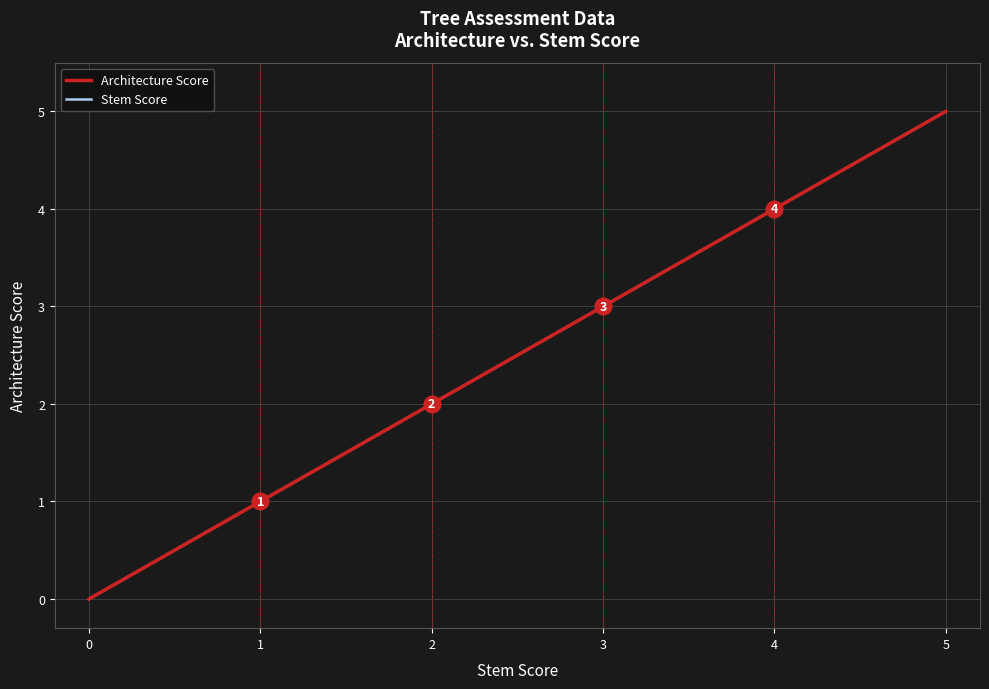

Which series has the largest total across all categories?

Architecture Score